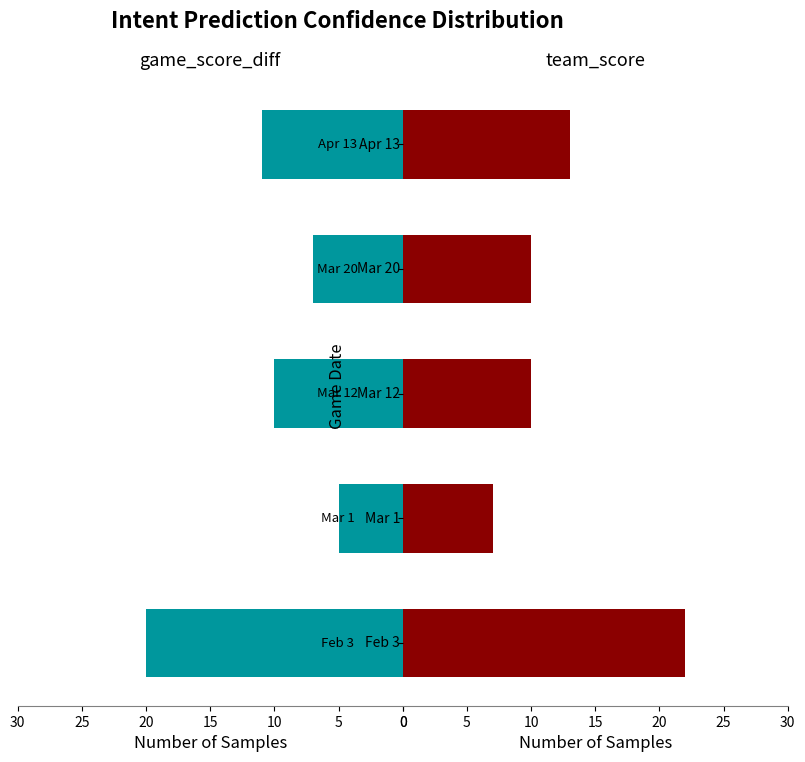

Which series has the largest range (max minus min)?

game_score_diff